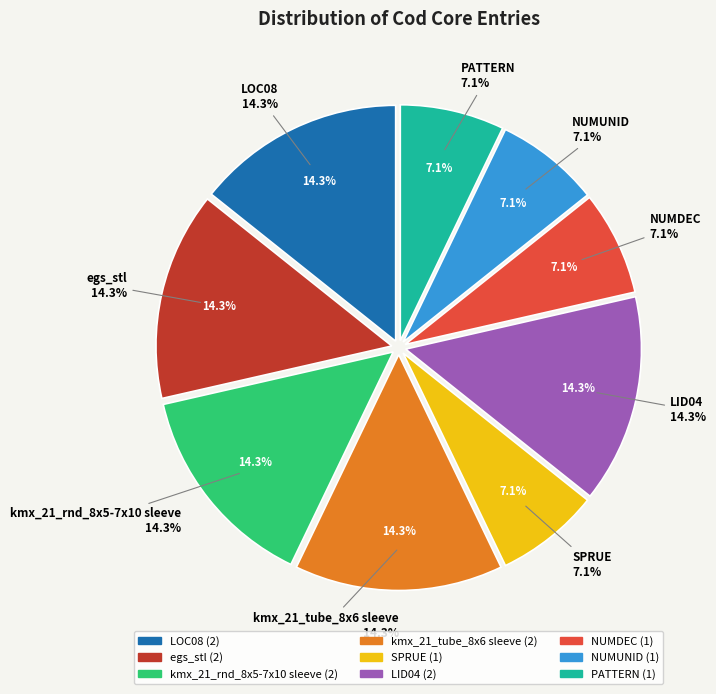

Rank the categories by value from highest to lowest.

LOC08, egs_stl, kmx_21_rnd_8x5-7x10 sleeve, kmx_21_tube_8x6 sleeve, LID04, SPRUE, NUMDEC, NUMUNID, PATTERN